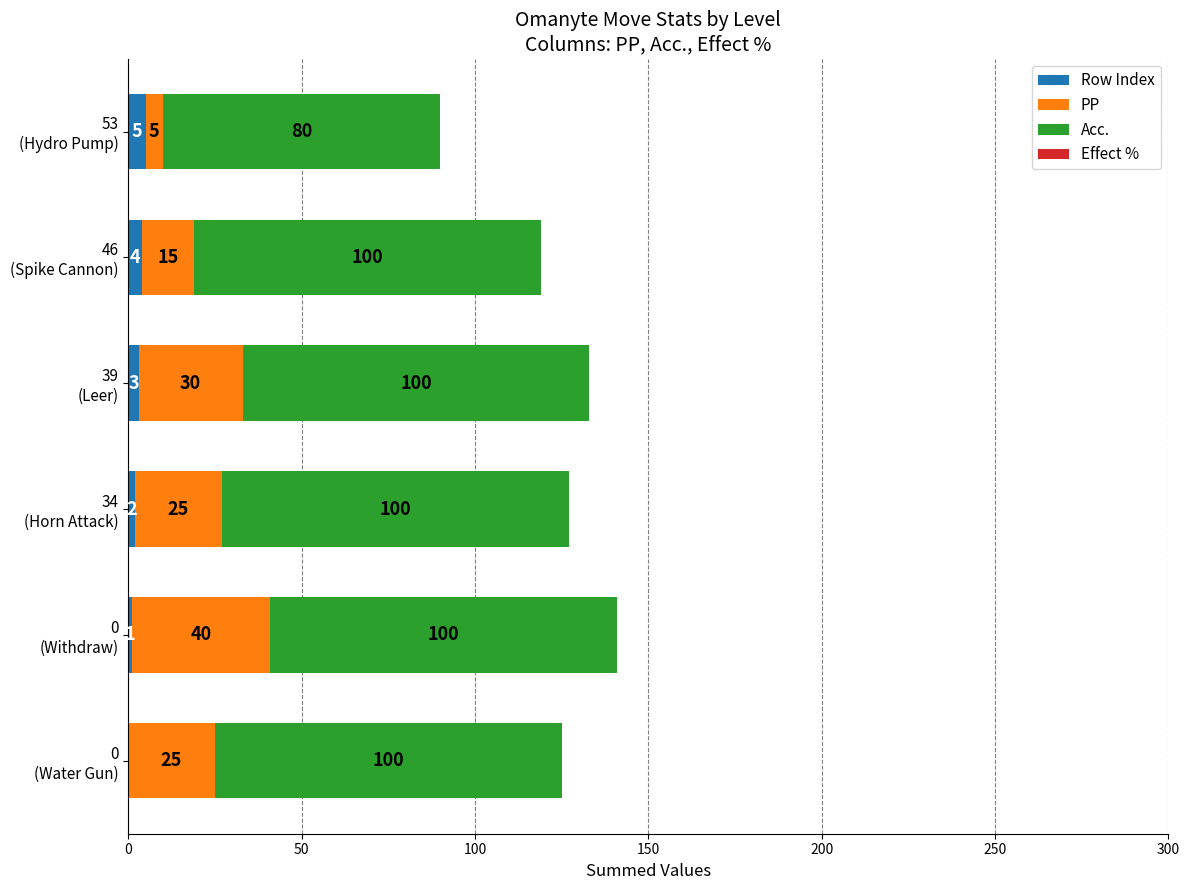

What is the sum of all Row Index values?

15